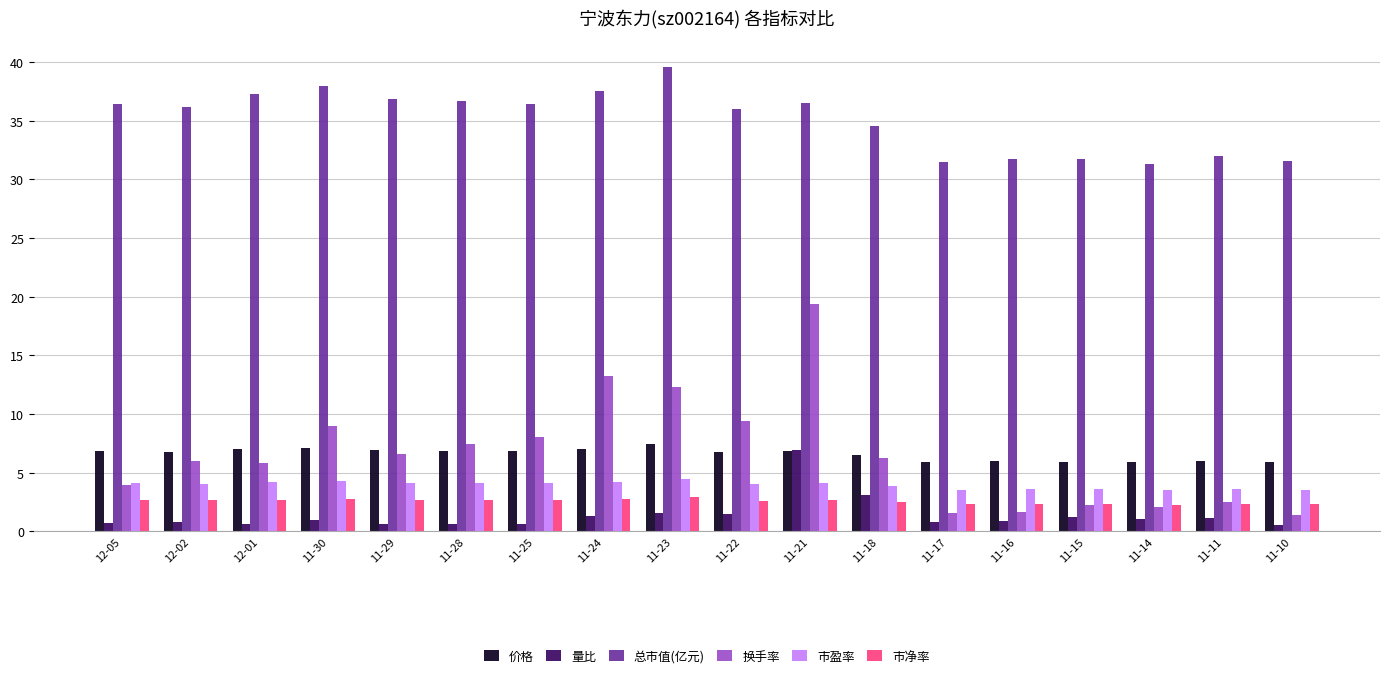

Which label corresponds to the largest value in the chart?

11-23